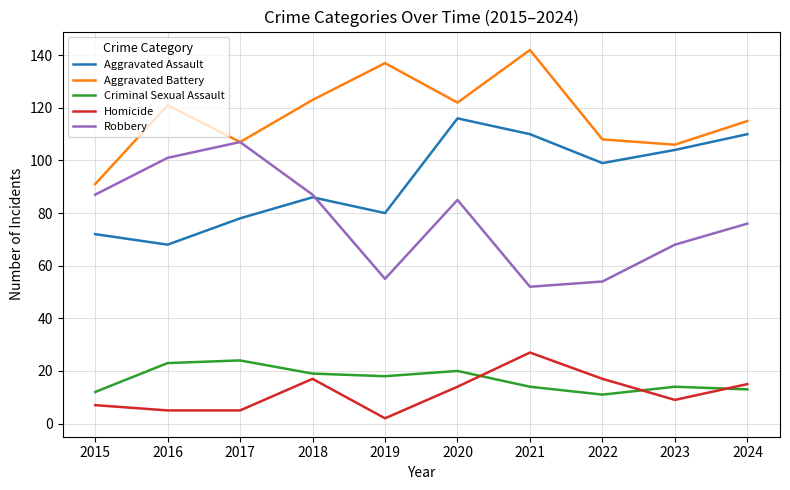

What is the highest value of the Criminal Sexual Assault series?

24